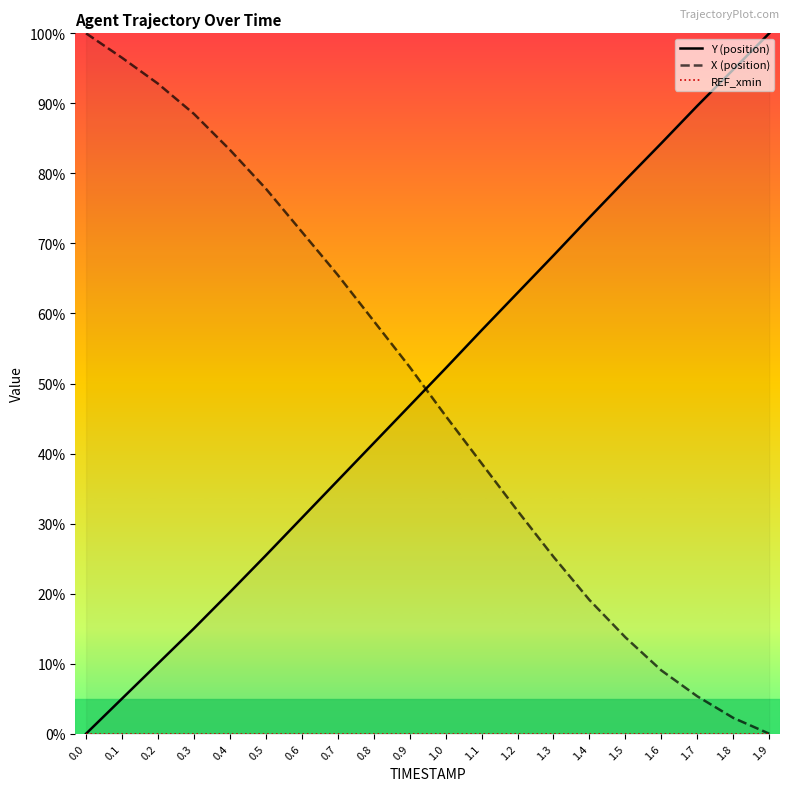

At how many categories does at least one series exceed 90?

5